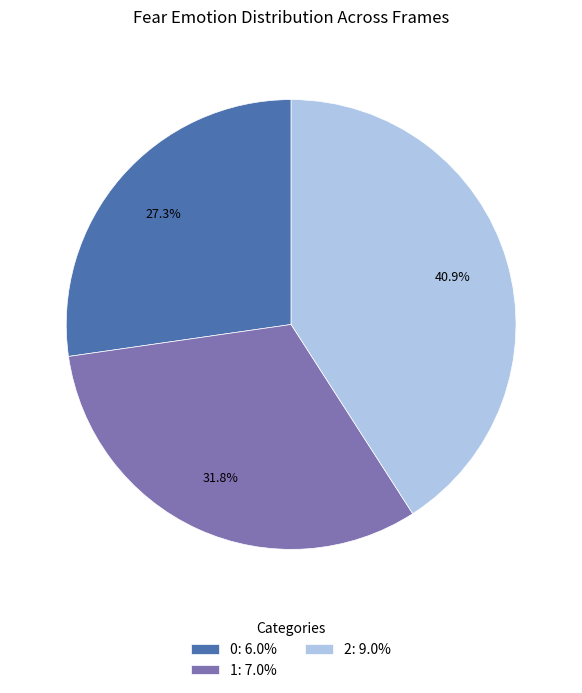

To the nearest percent, what is the difference between the 1 and 2 slice percentages?

9%